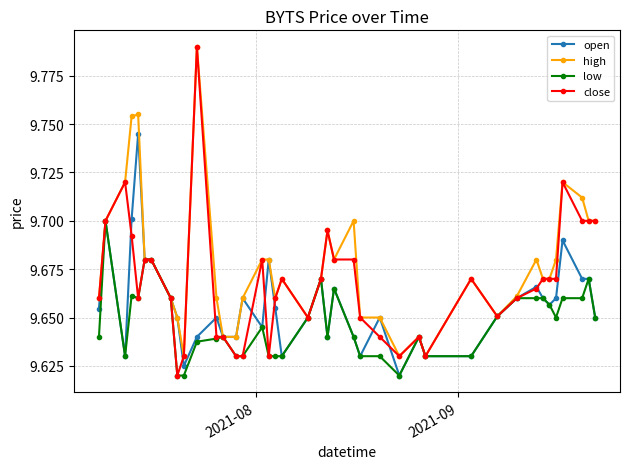

Count the high values in the range 9 to 10.

40